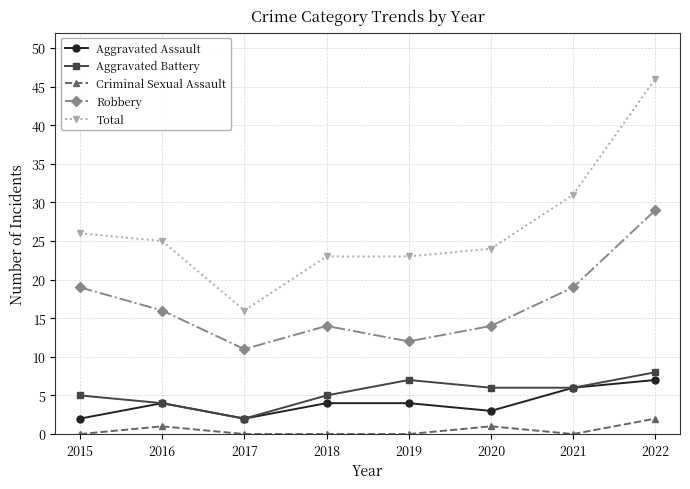

Is the value of Total at 2017 greater than the value of Robbery at 2015?

No